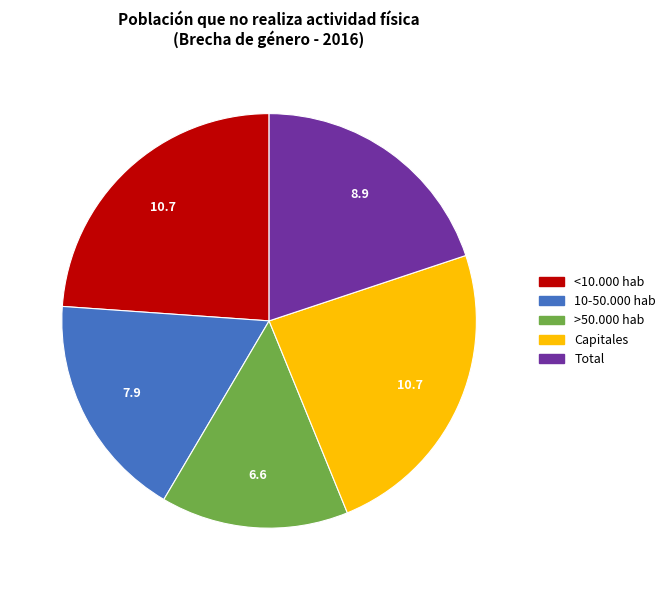

Combined, do Capitales and 10-50.000 hab account for over 50%?

No